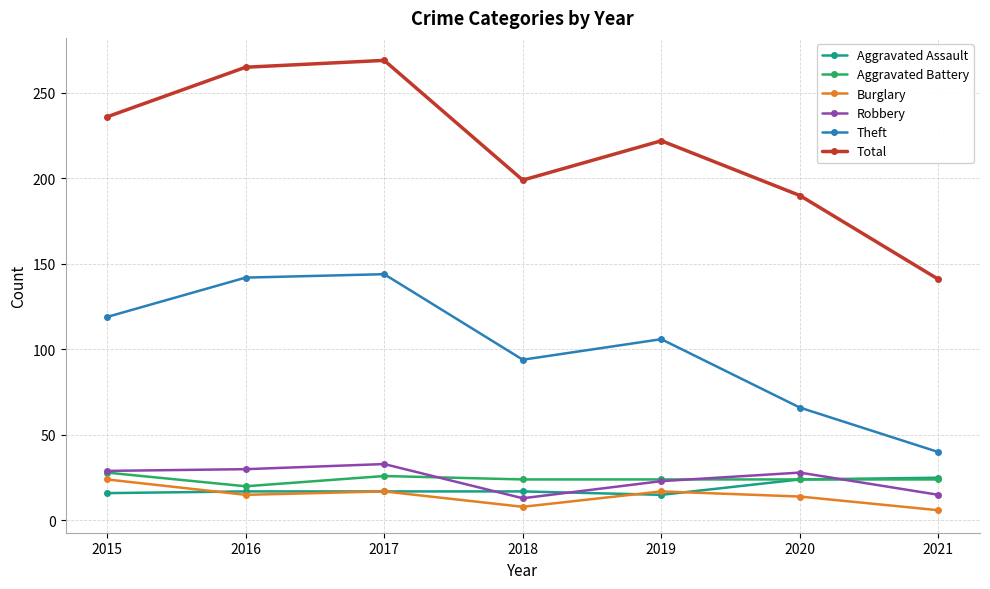

True or false: Robbery and Theft cross at least once.

False